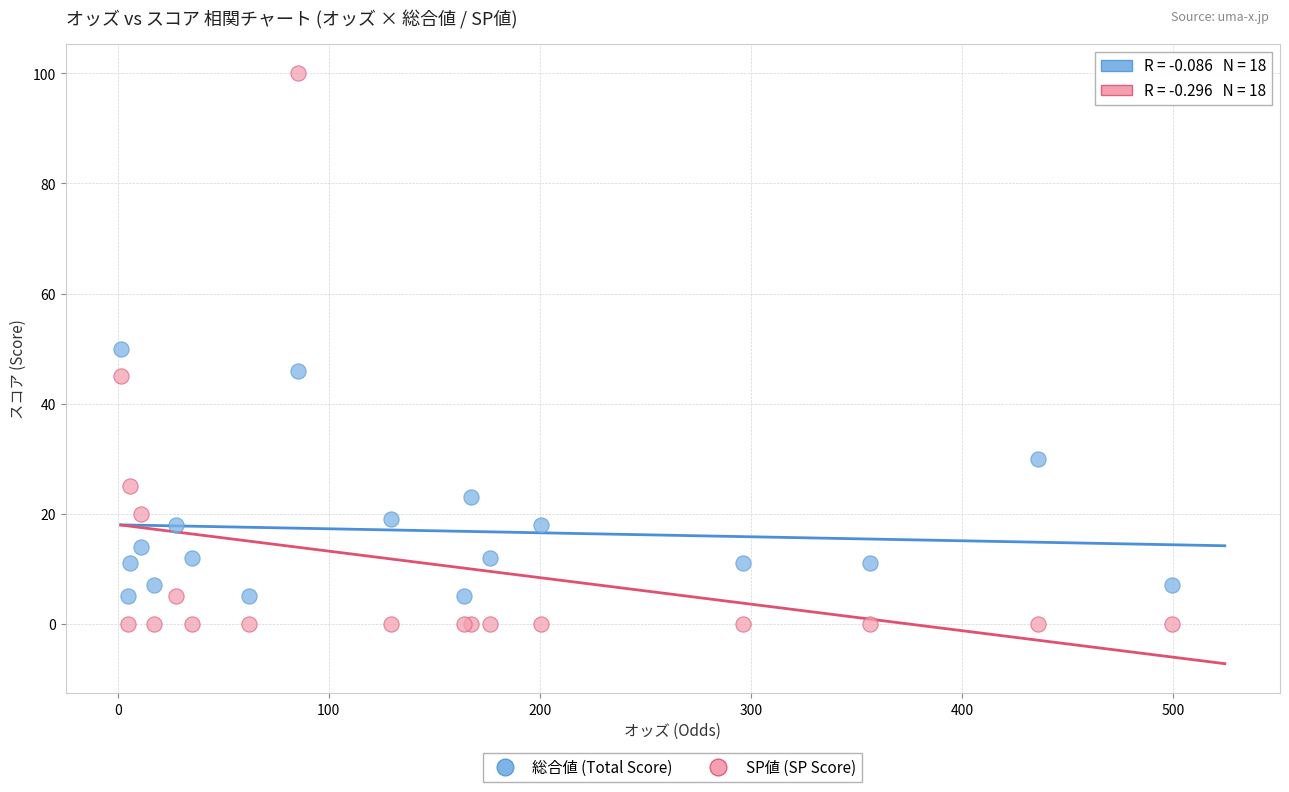

What are all the series names shown in the legend?

総合値 (Total Score), SP値 (SP Score)